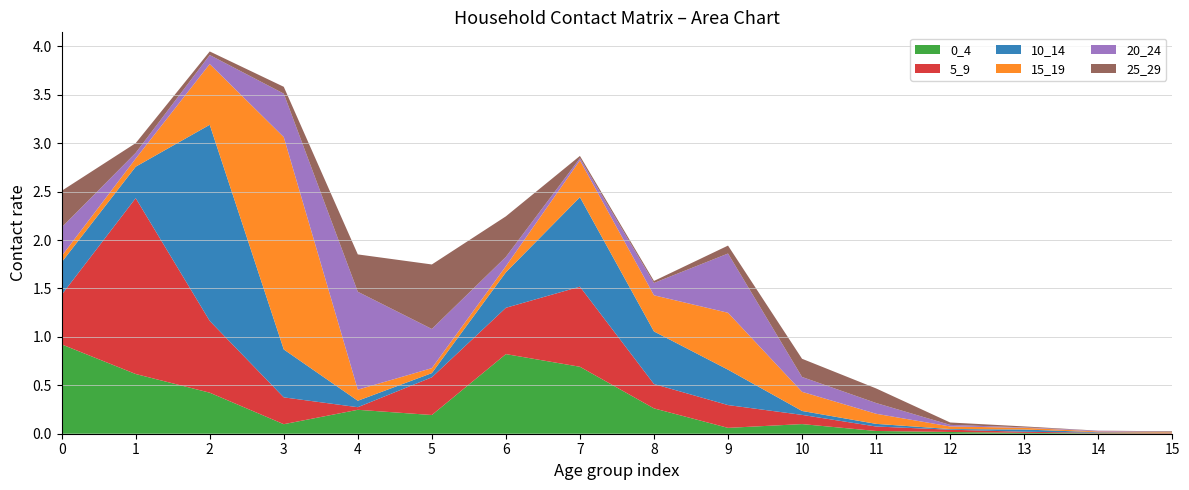

Reading right to left, list all the values displayed in this chart.

0_4: 0.0	0.0	0.0	0.0	0.0	0.1	0.1	0.3	0.7	0.8	0.2	0.2	0.1	0.4	0.6	0.9
5_9: 0.0	0.0	0.0	0.0	0.0	0.1	0.2	0.3	0.8	0.5	0.4	0.0	0.3	0.7	1.8	0.5
10_14: 0.0	0.0	0.0	0.0	0.0	0.0	0.4	0.5	0.9	0.4	0.0	0.1	0.5	2.0	0.3	0.3
15_19: 0.0	0.0	0.0	0.0	0.1	0.2	0.6	0.4	0.4	0.1	0.1	0.1	2.2	0.6	0.1	0.1
20_24: 0.0	0.0	0.0	0.0	0.1	0.2	0.6	0.1	0.0	0.1	0.4	1.0	0.4	0.1	0.1	0.3
25_29: 0.0	0.0	0.0	0.0	0.2	0.2	0.1	0.0	0.0	0.4	0.7	0.4	0.1	0.0	0.1	0.4